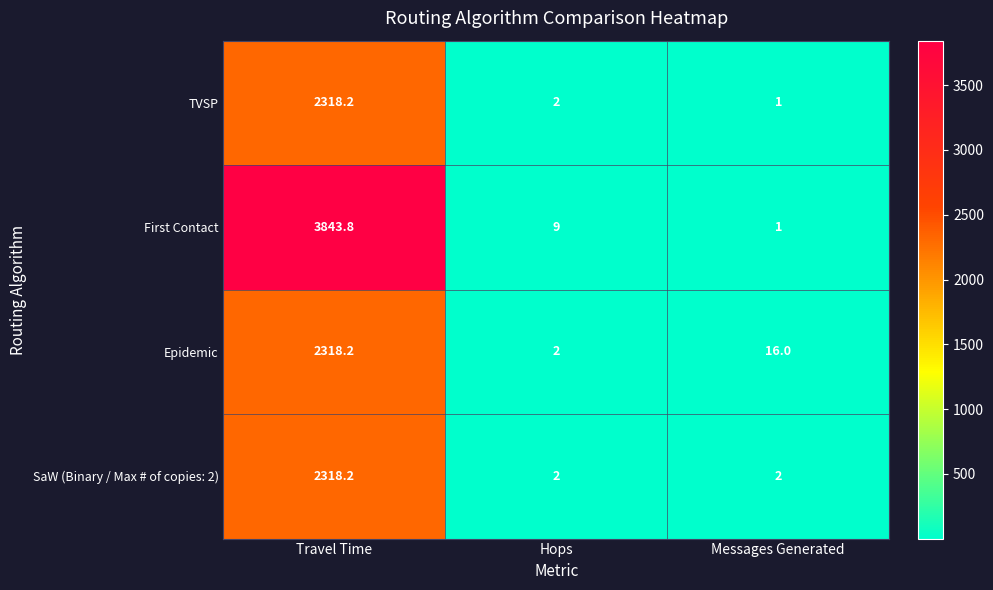

Which series has the largest total across all categories?

First Contact